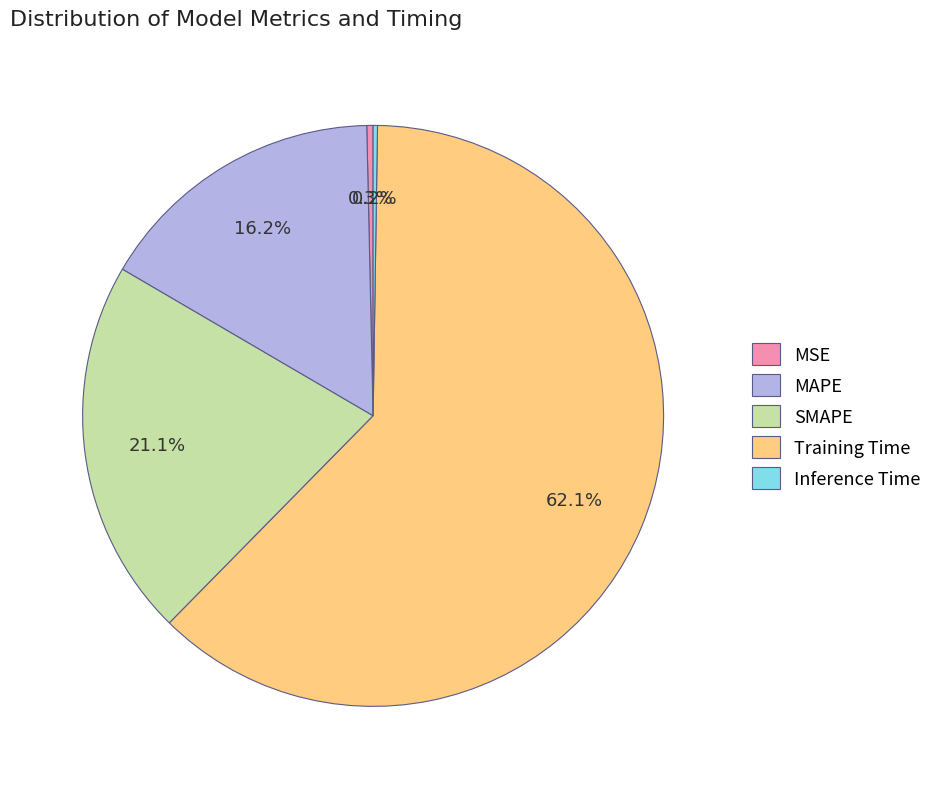

Is there any slice that represents more than half of the pie?

Yes